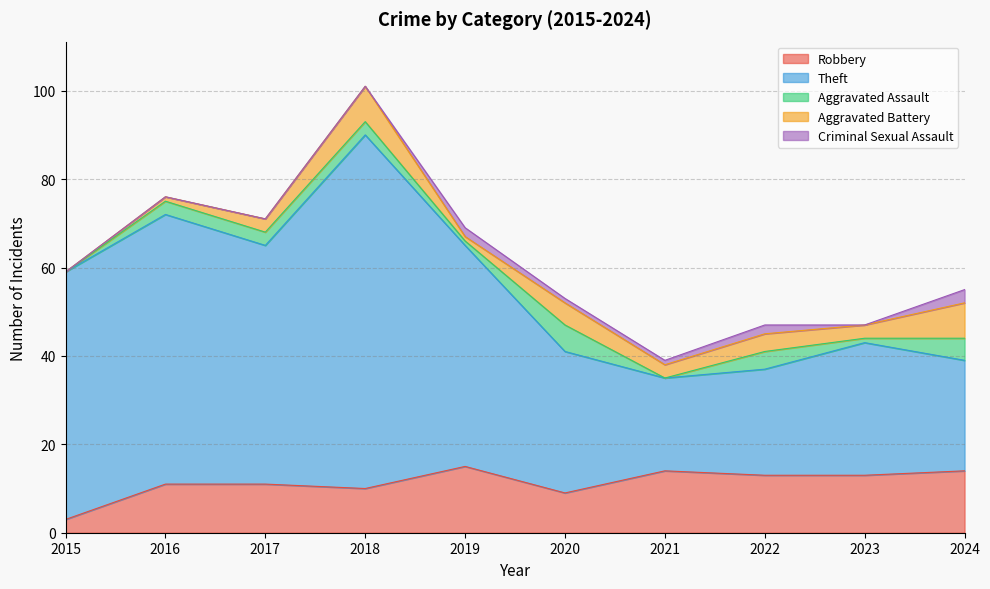

How many lines are shown in the chart?

5